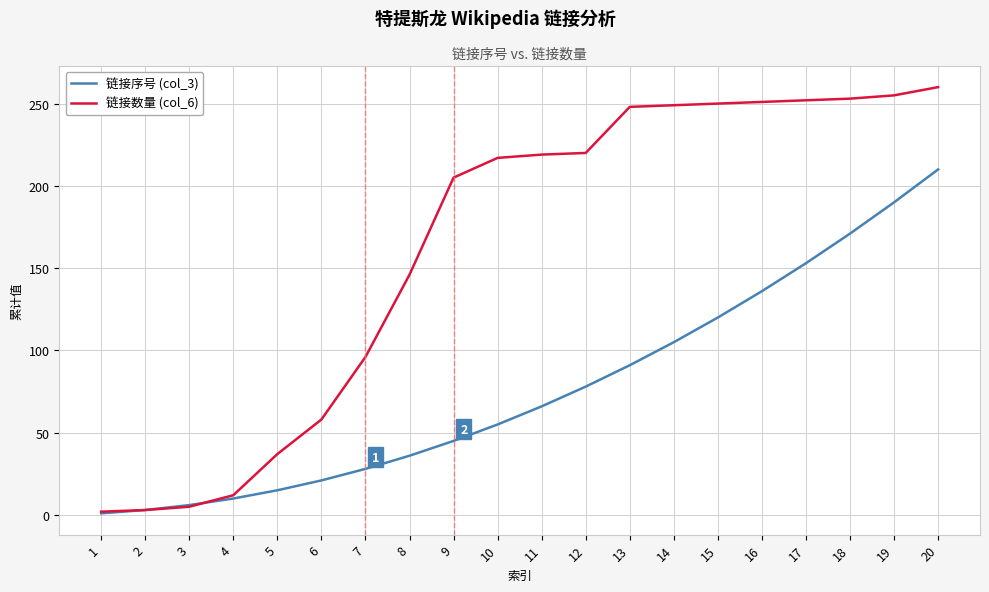

How many values in the 链接序号 (col_3) series are below 66?

10